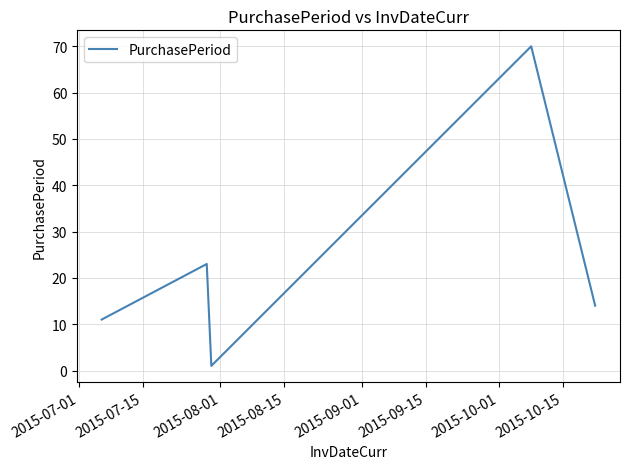

Reading right to left, extract all data points from this chart.

14	70	1	23	11